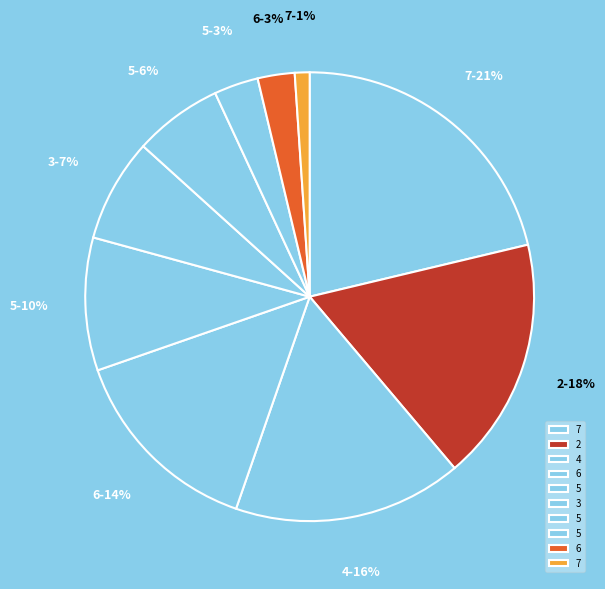

How many slices are in this pie chart?

10